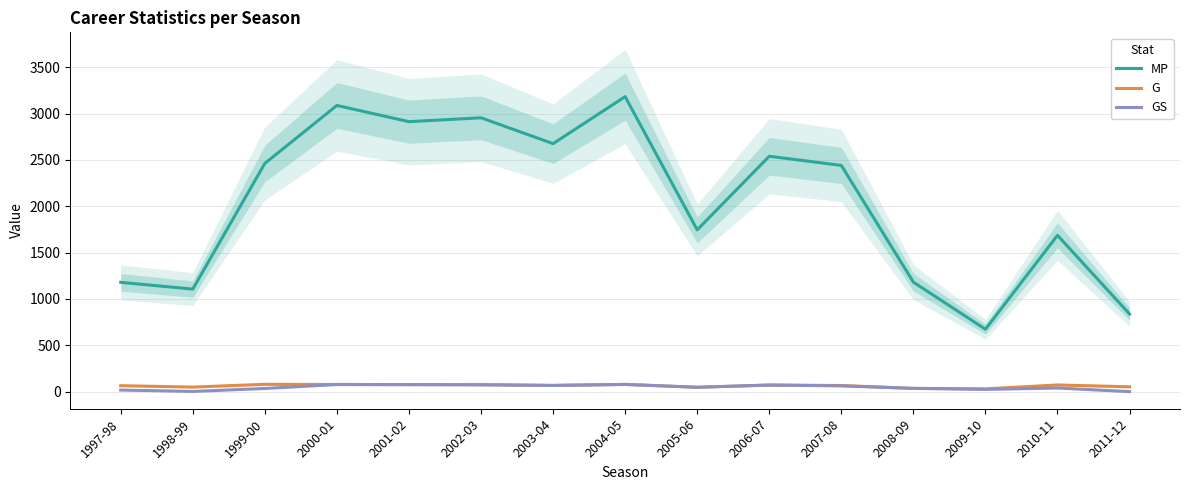

What is the minimum value for G?

30